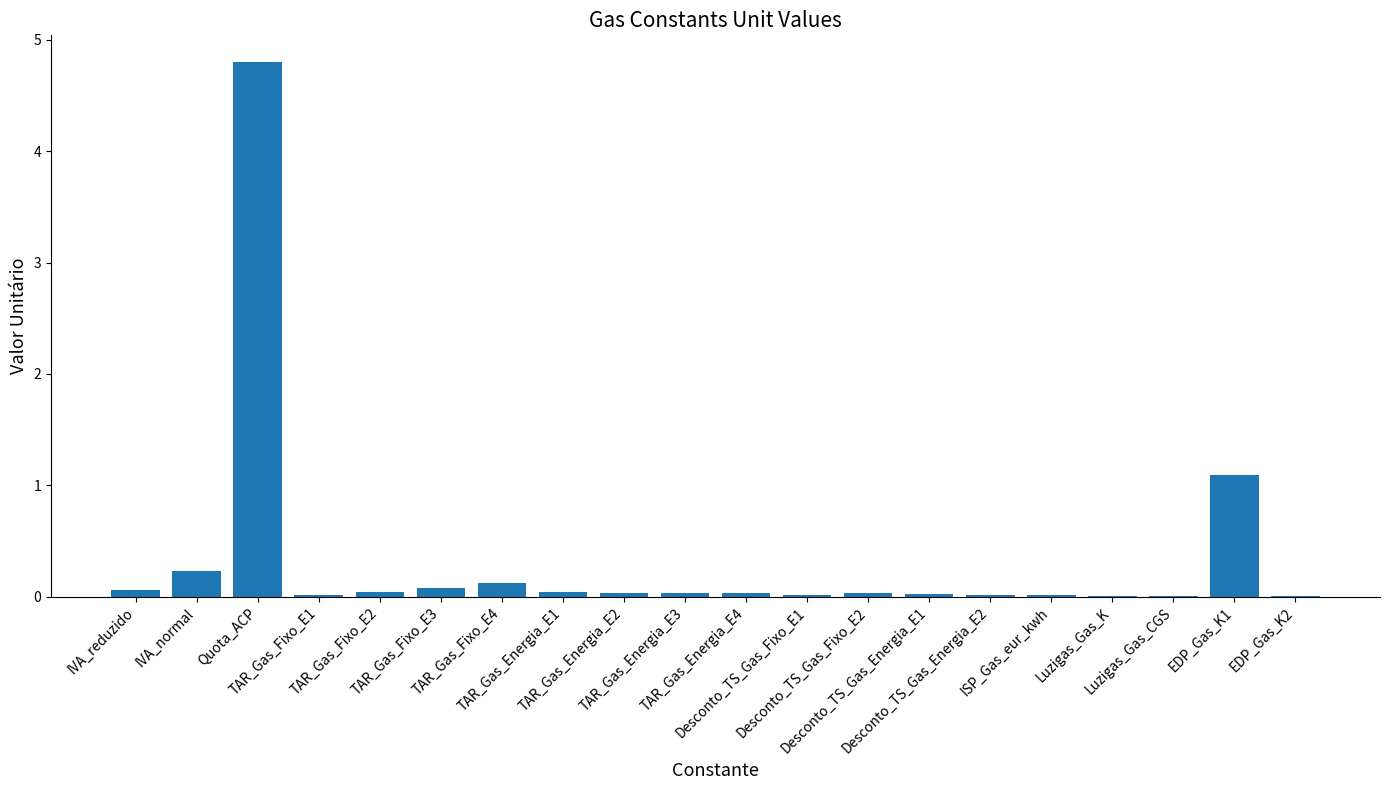

True or false: the data shows 0.0 at TAR_Gas_Energia_E3.

True